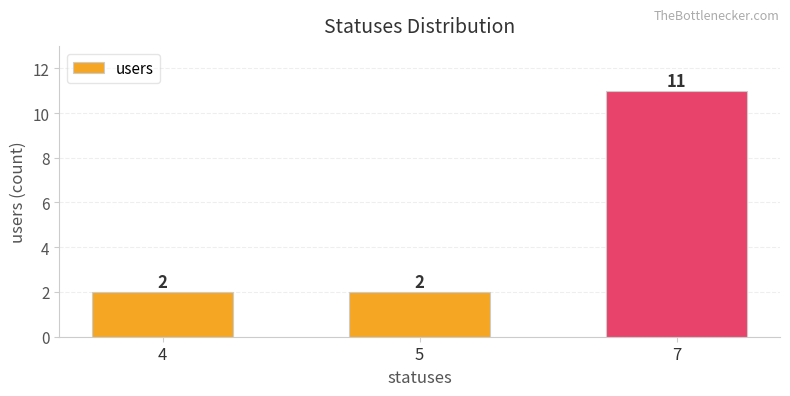

The value at 5 is 2. True or false?

True